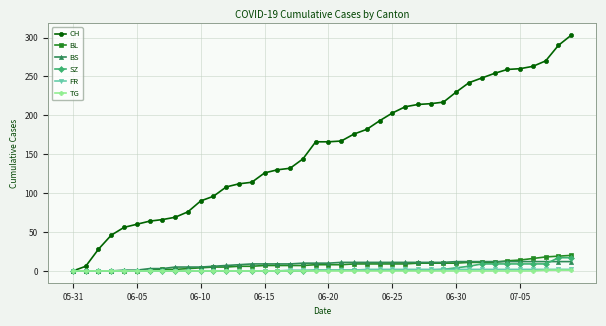

What is the highest value of the SZ series?

17